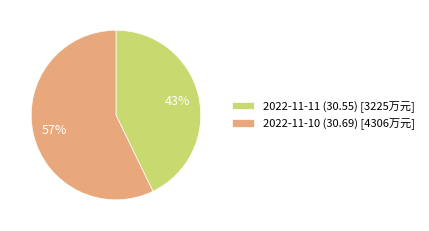

Is the sum of 2022-11-10 (30.69) and 2022-11-11 (30.55) greater than half?

Yes